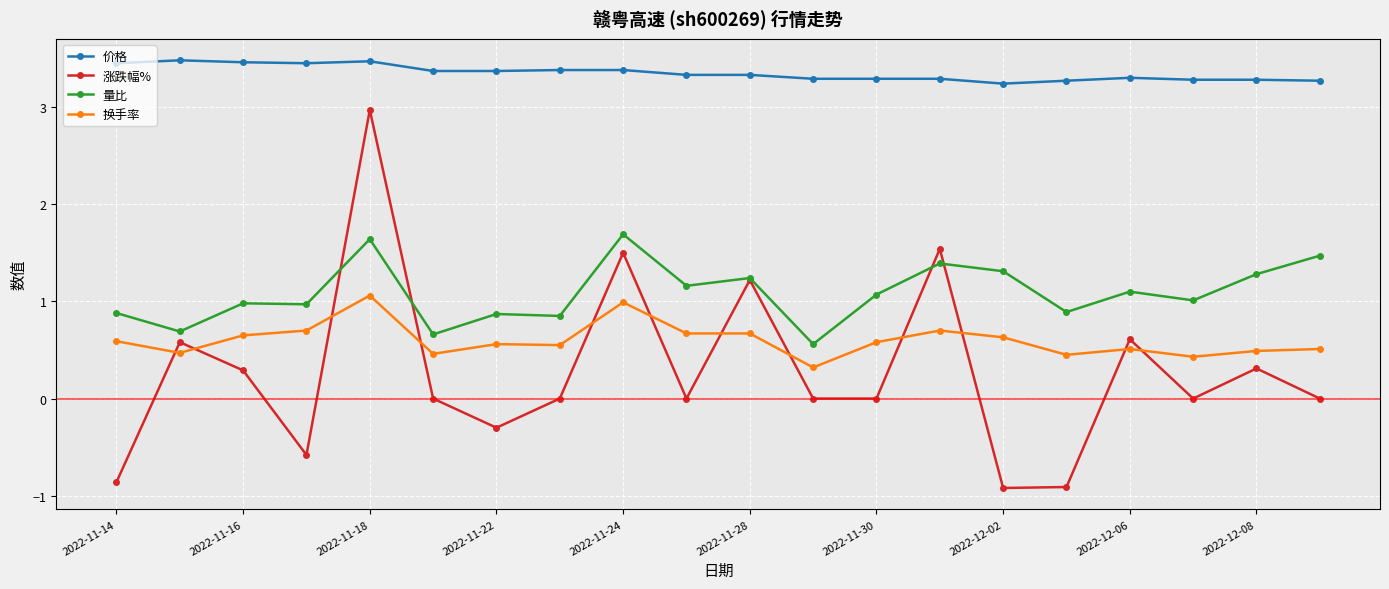

At how many categories does at least one series exceed 0?

20